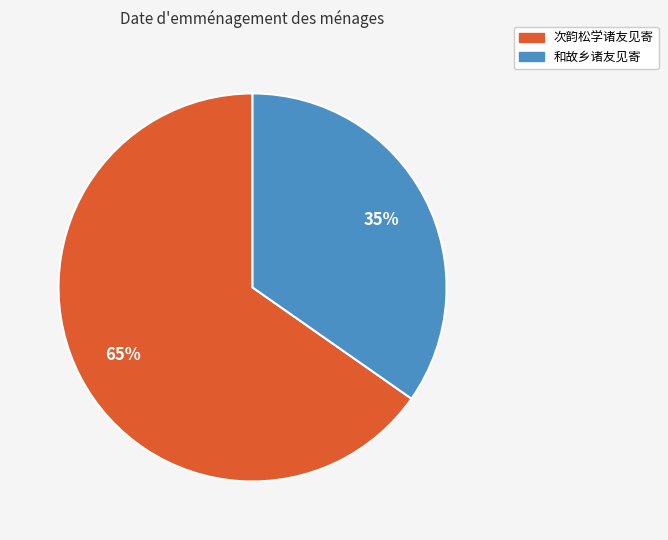

The 次韵松学诸友见寄 slice represents 65% of the pie. True or false?

True